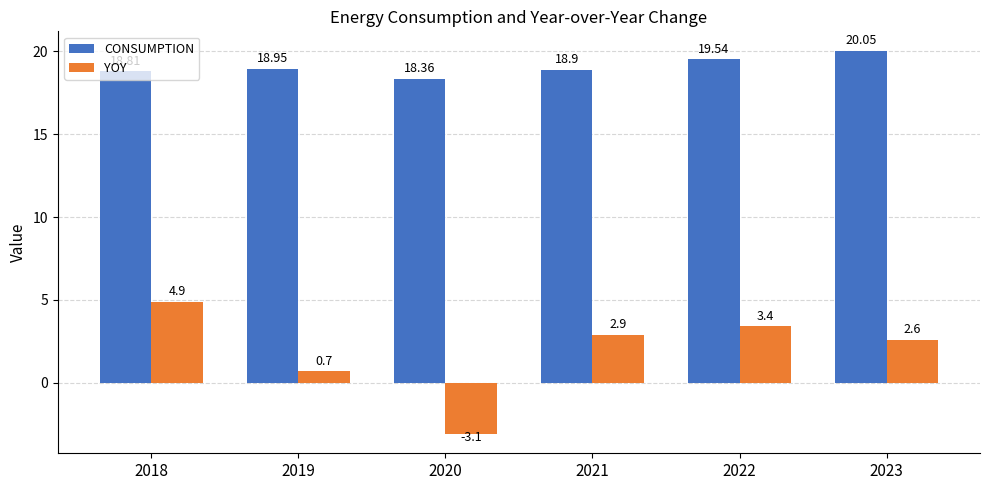

At which category is the sum across all series the highest?

2018